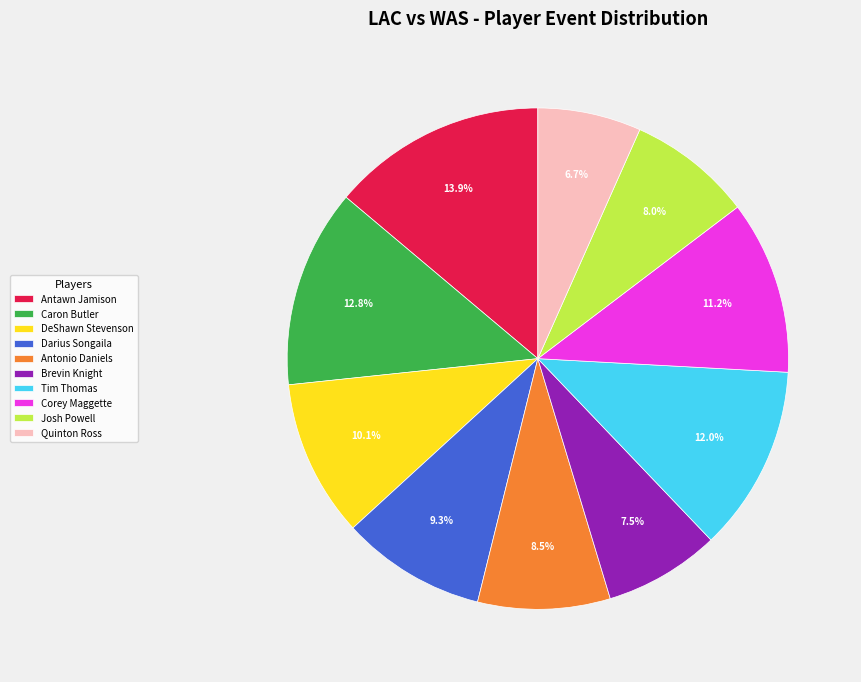

Count the number of slices in the pie.

10